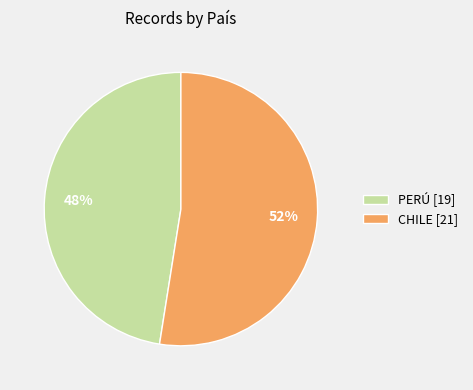

To the nearest percent, what is the combined percentage of PERÚ and CHILE?

100%